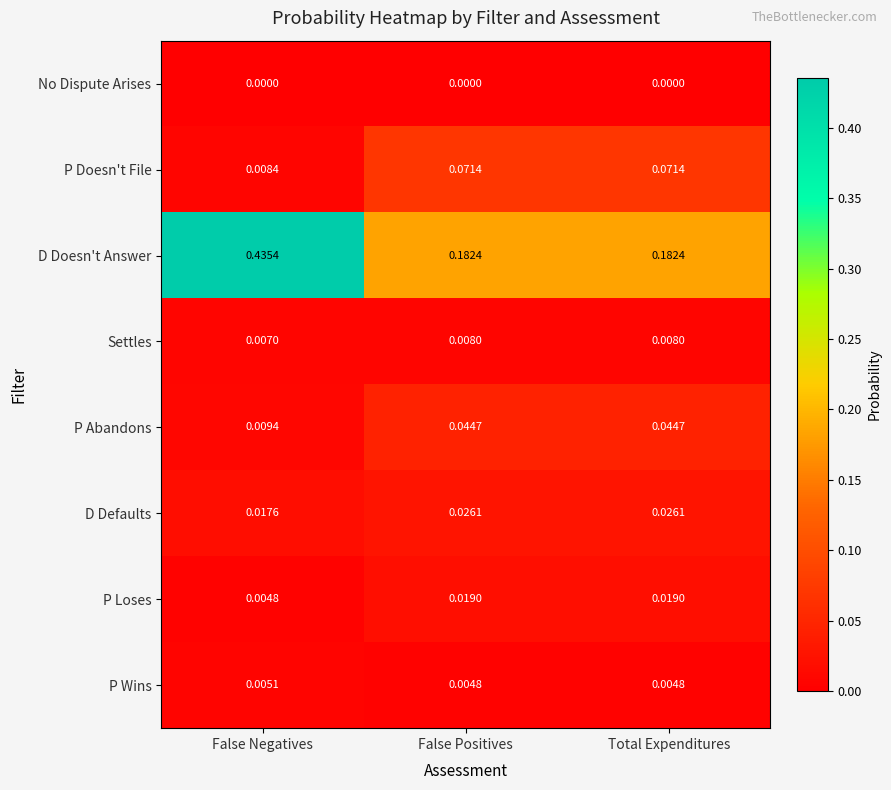

Which series changed the most between False Negatives and False Positives?

D Doesn't Answer